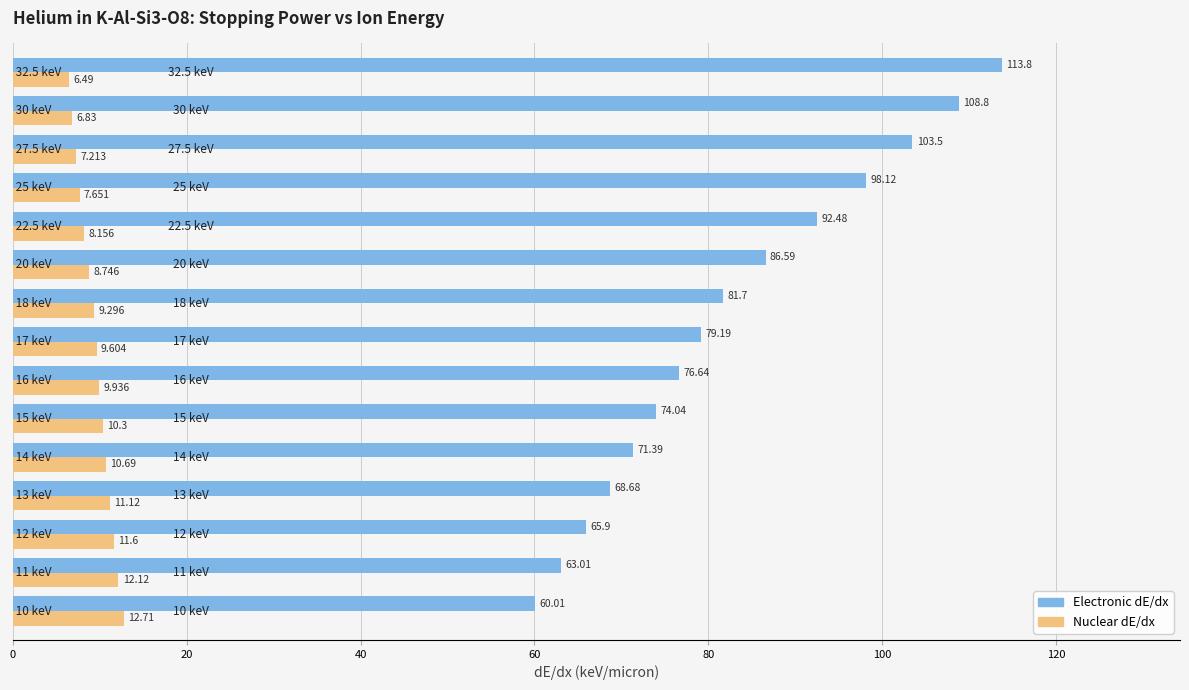

Which series has the largest range (max minus min)?

Electronic dE/dx